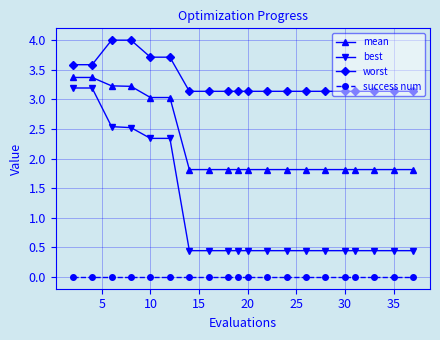

How many lines are shown in the chart?

4